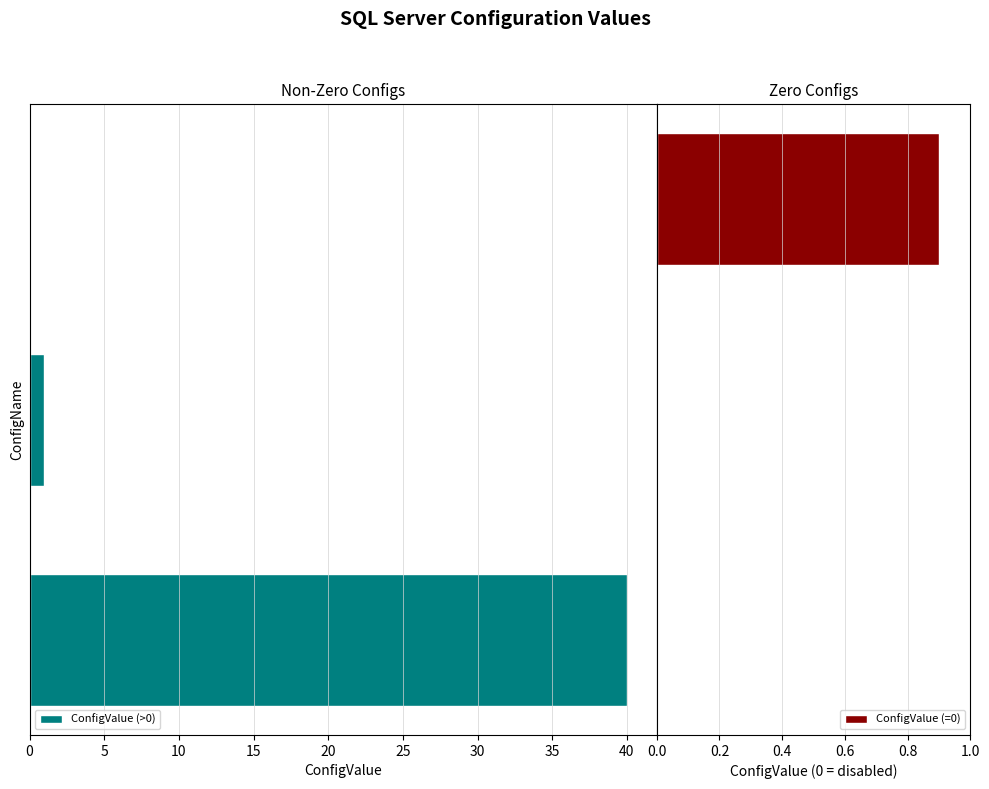

What value does the data have at 0, to the nearest 10?

40